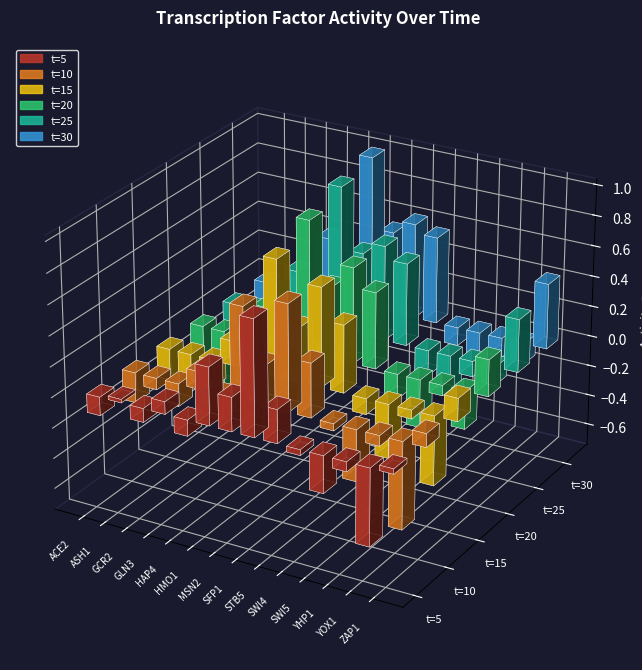

What is the maximum value shown in the chart?

1.0